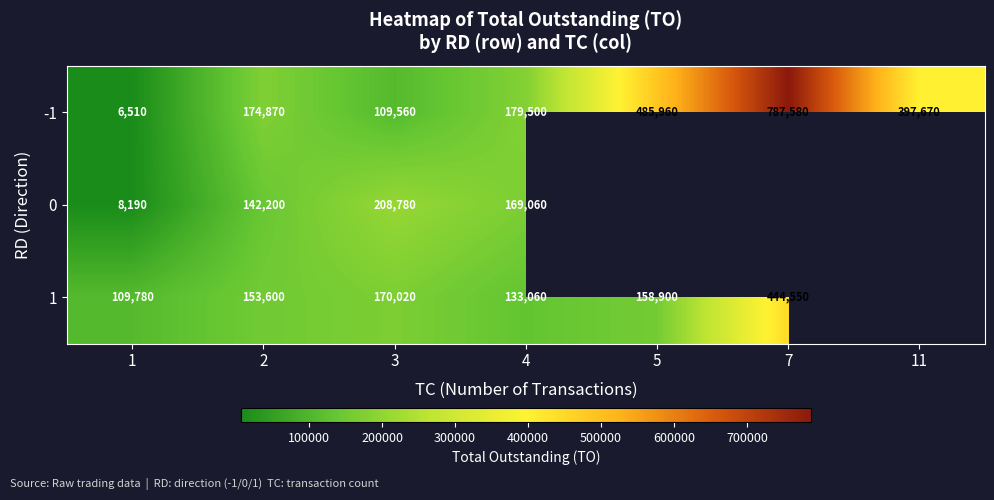

At 1, list the series in order from largest to smallest.

1, 0, -1